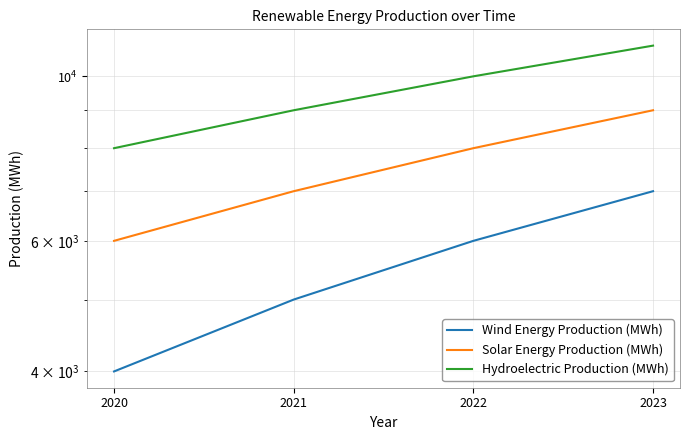

Rank the series at 2020 from lowest to highest value.

Wind Energy Production (MWh), Solar Energy Production (MWh), Hydroelectric Production (MWh)